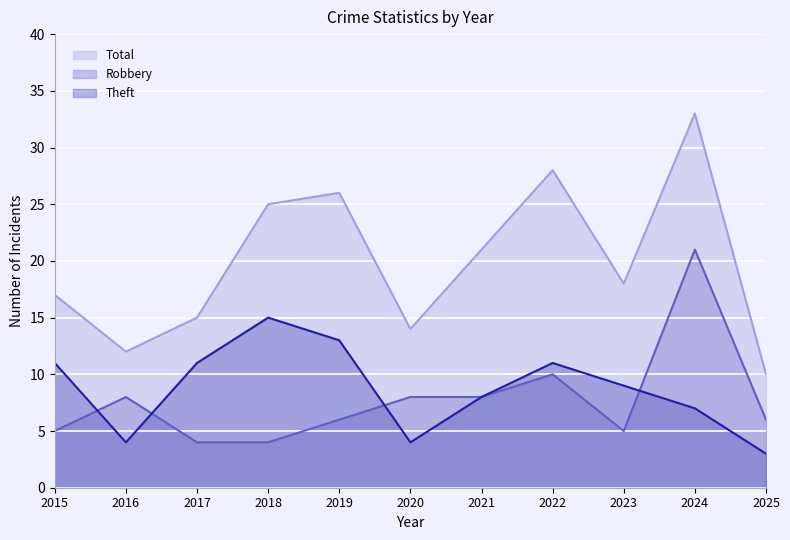

How many data points does each series have?

11